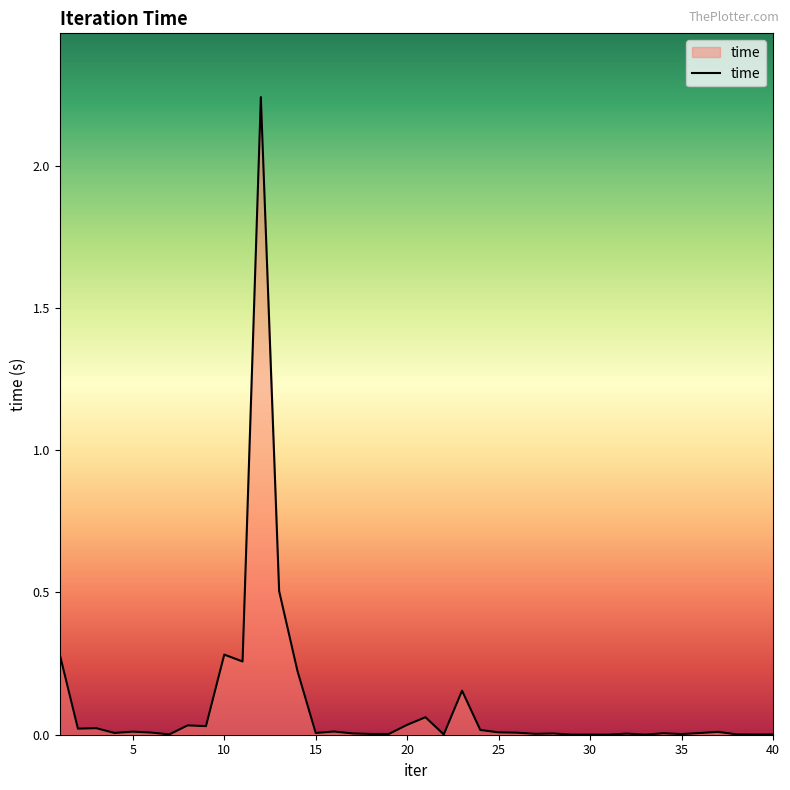

Reading right to left, what are all the values shown in this chart?

40=0.0	39=0.0	38=0.0	37=0.0	36=0.0	35=0.0	34=0.0	33=0.0	32=0.0	31=0.0	30=0.0	29=0.0	28=0.0	27=0.0	26=0.0	25=0.0	24=0.0	23=0.2	22=0.0	21=0.1	20=0.0	19=0.0	18=0.0	17=0.0	16=0.0	15=0.0	14=0.2	13=0.5	12=2.2	11=0.3	10=0.3	9=0.0	8=0.0	7=0.0	6=0.0	5=0.0	4=0.0	3=0.0	2=0.0	1=0.3